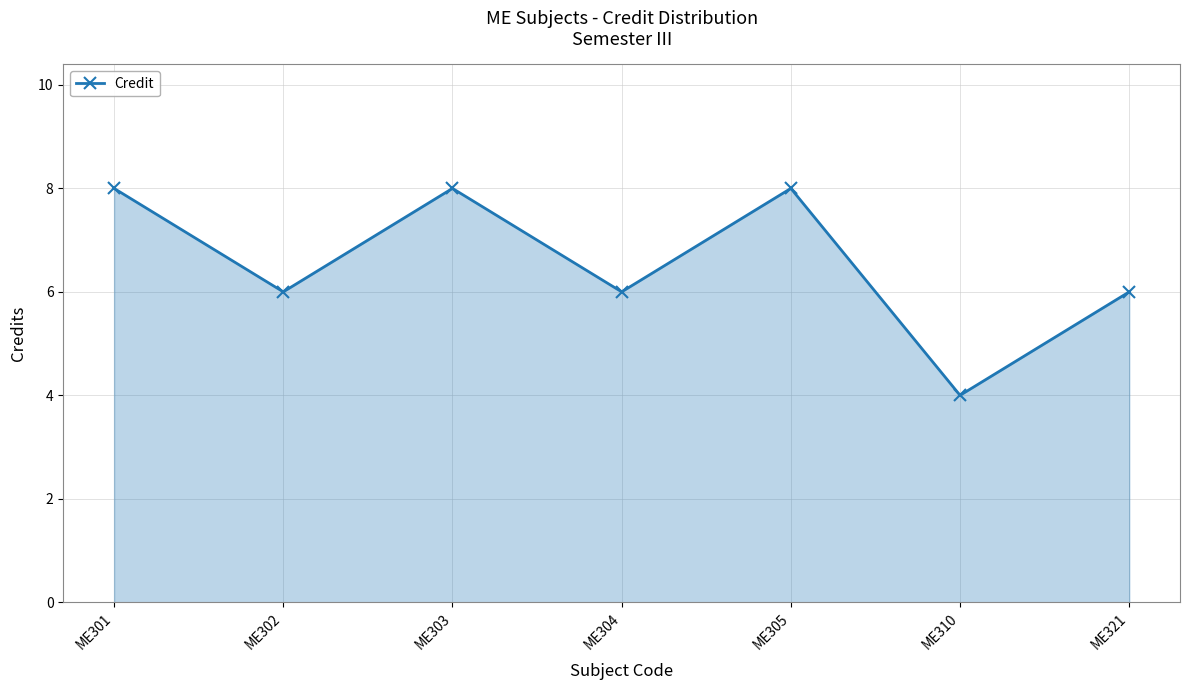

Is it true that the value at ME302 is 6?

True